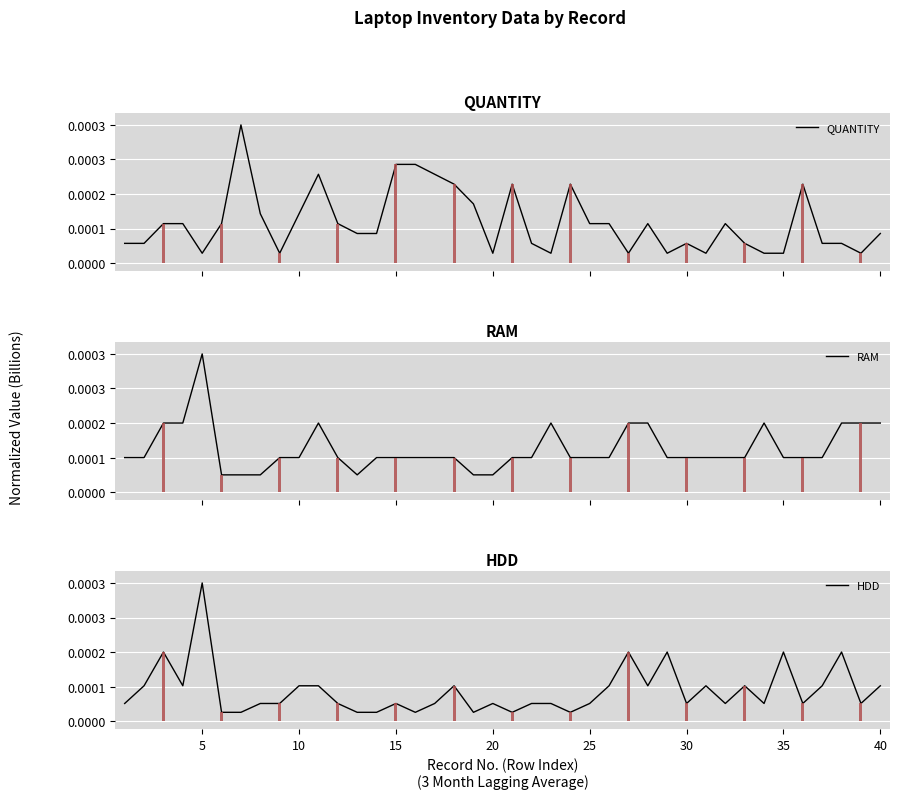

What is the label of the 40th bar from the left?

40